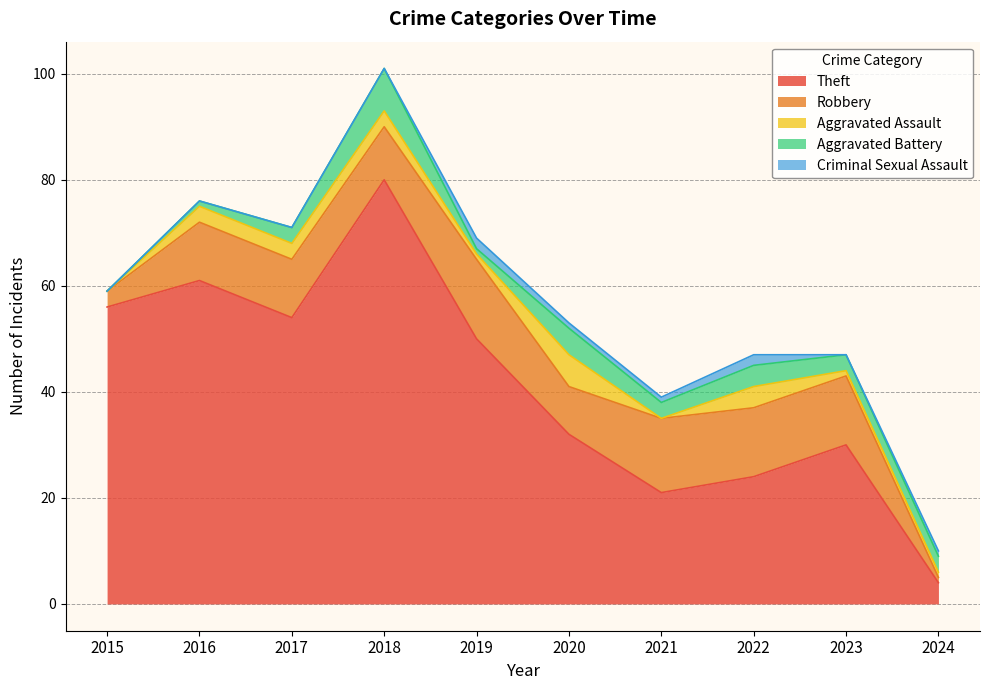

What is the value of the Aggravated Assault point at the 9th from the left?

1